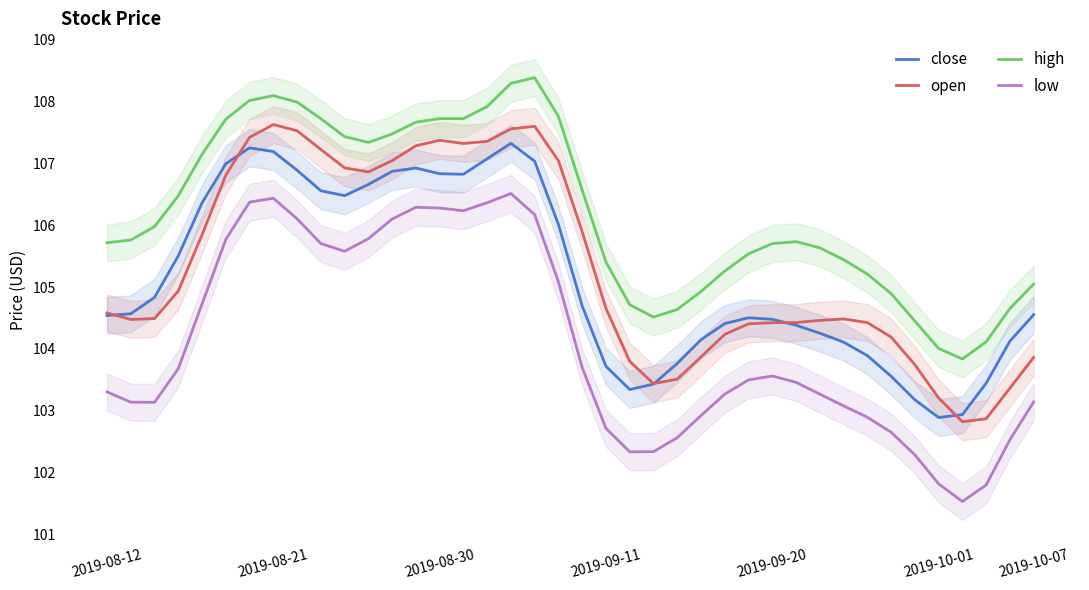

True or false: low has a value of 106.1 at 8.

True